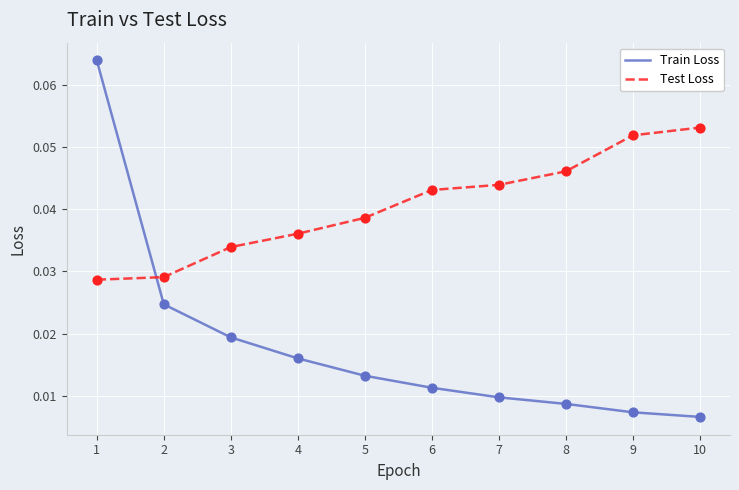

At how many categories does at least one series exceed 0?

10